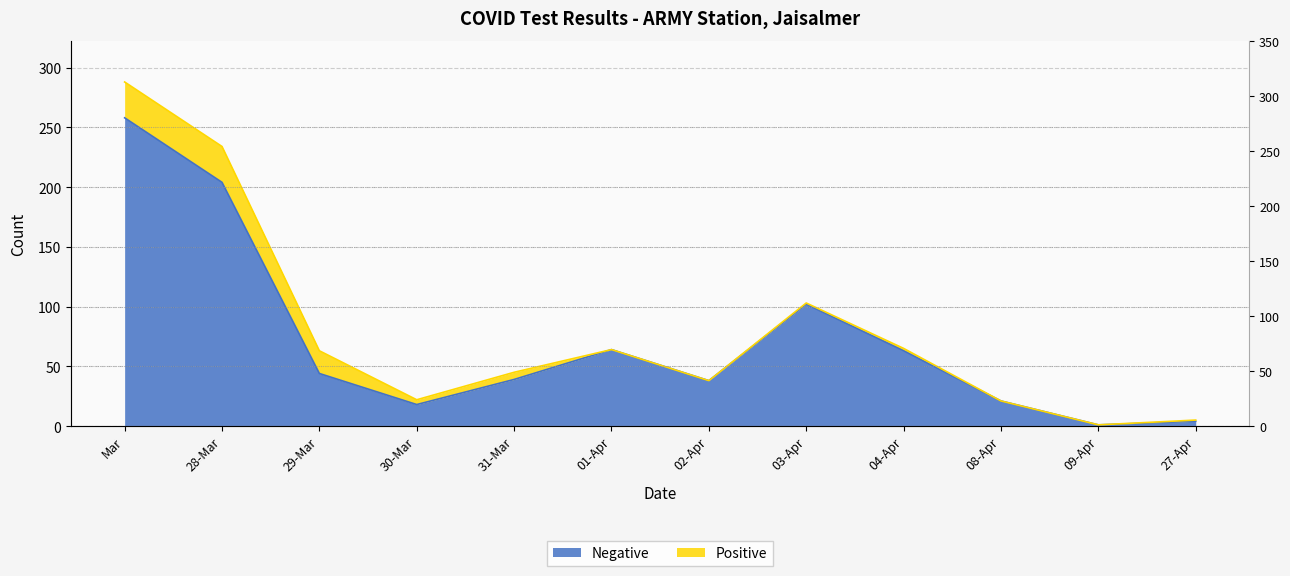

What is the greatest value displayed?

258